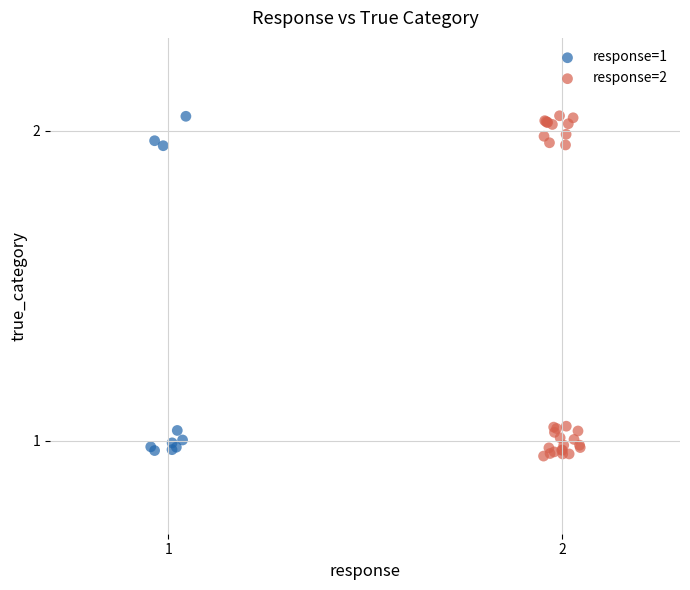

Which series has the widest spread of Y values?

response=2